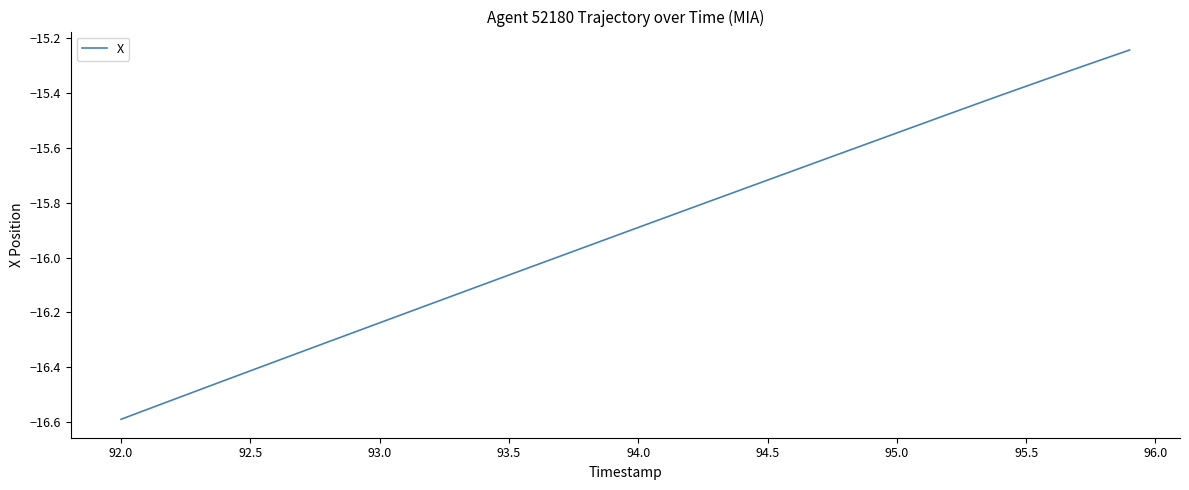

True or false: there are more than 0 points higher than both neighbors.

False